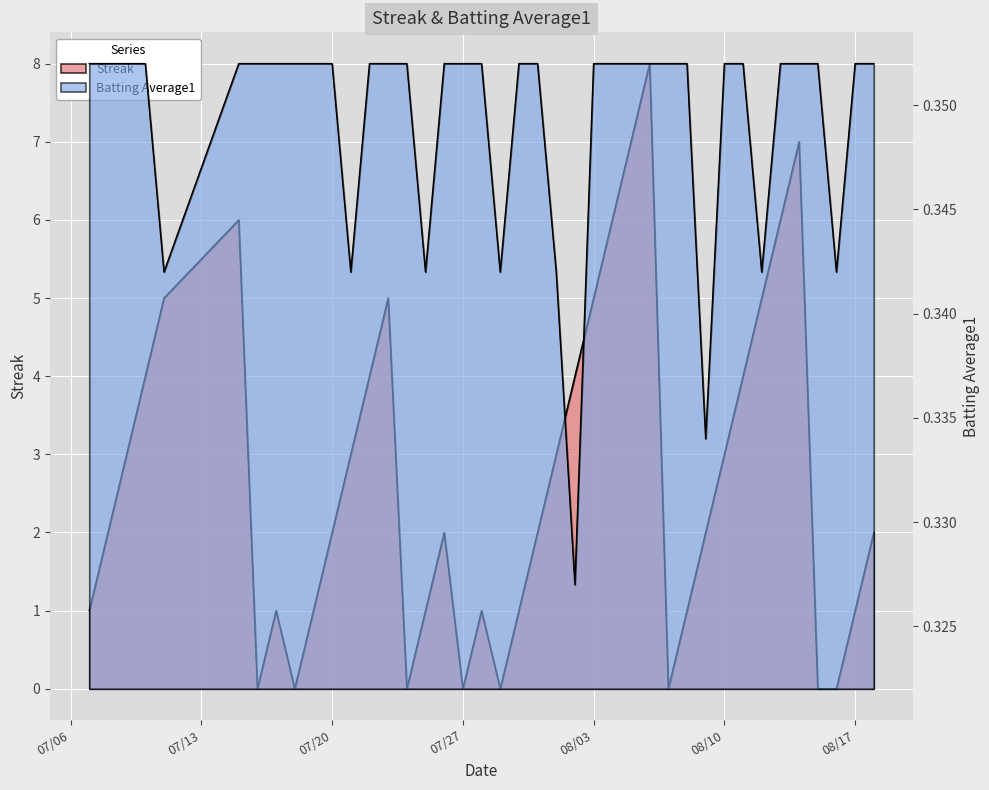

Which series has the widest spread of values?

Streak